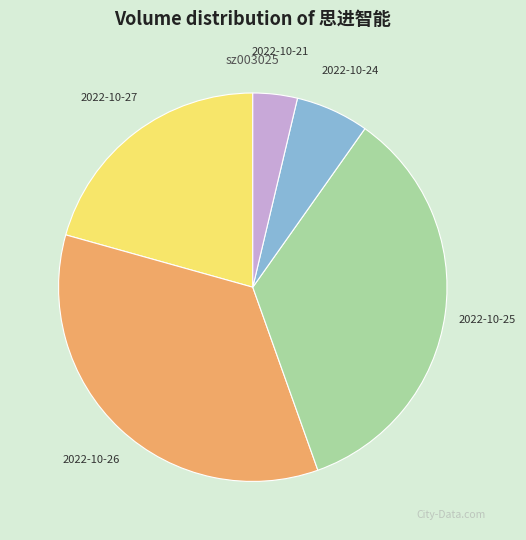

Approximately how many times larger is the value at 2022-10-21 compared to 2022-10-25?

0.1